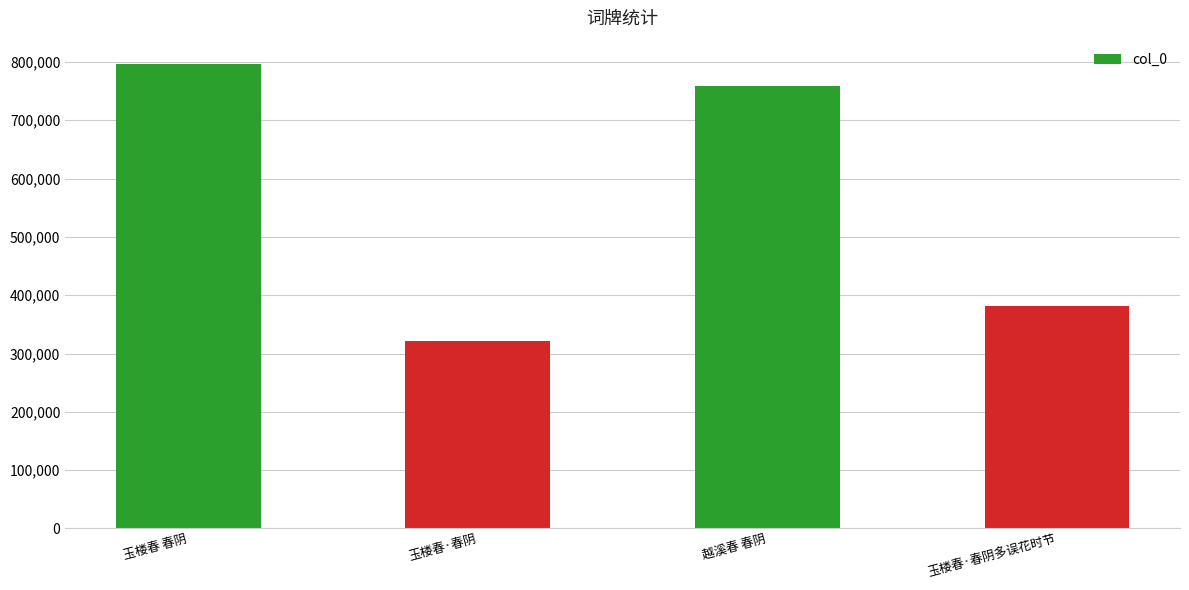

Approximately how many times larger is the value at 玉楼春·春阴多误花时节 compared to 玉楼春 春阴?

0.5